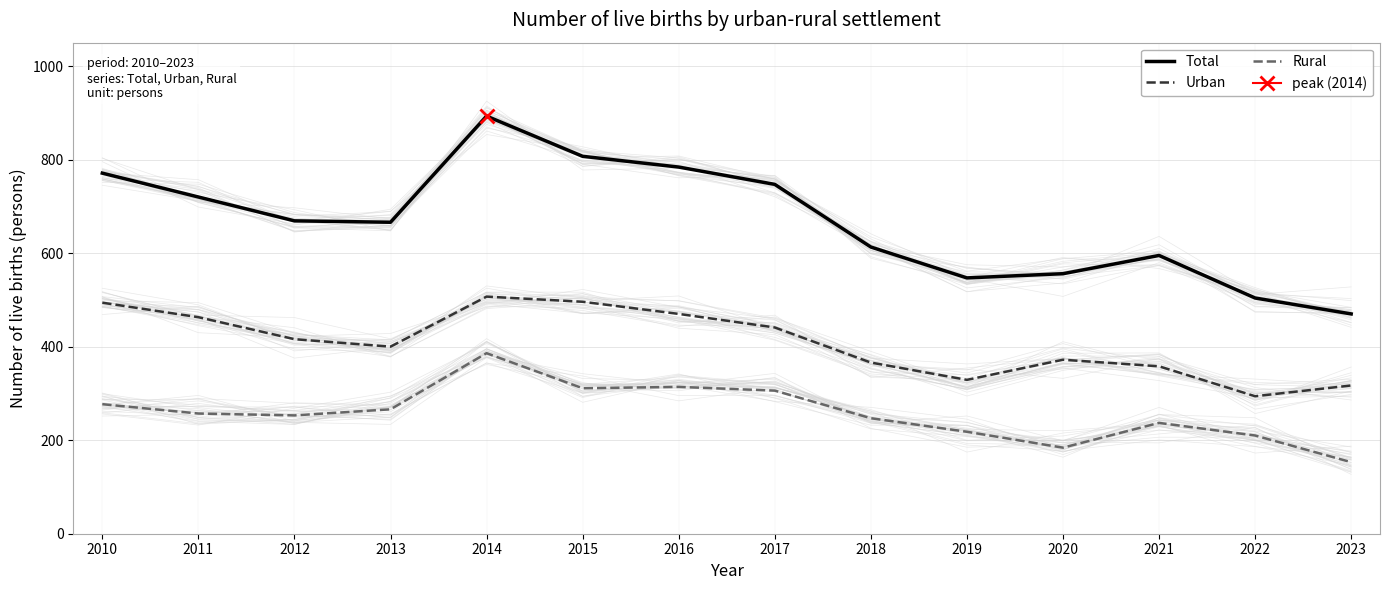

What is the value of the Urban point at the 11th from the left?

372